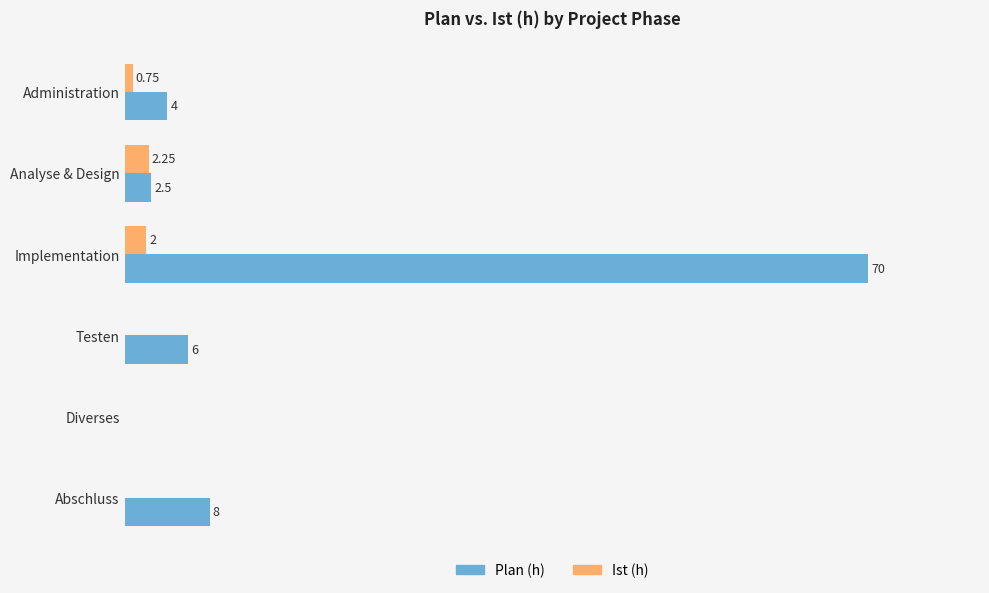

At which label is Plan (h) closest to 35?

Abschluss